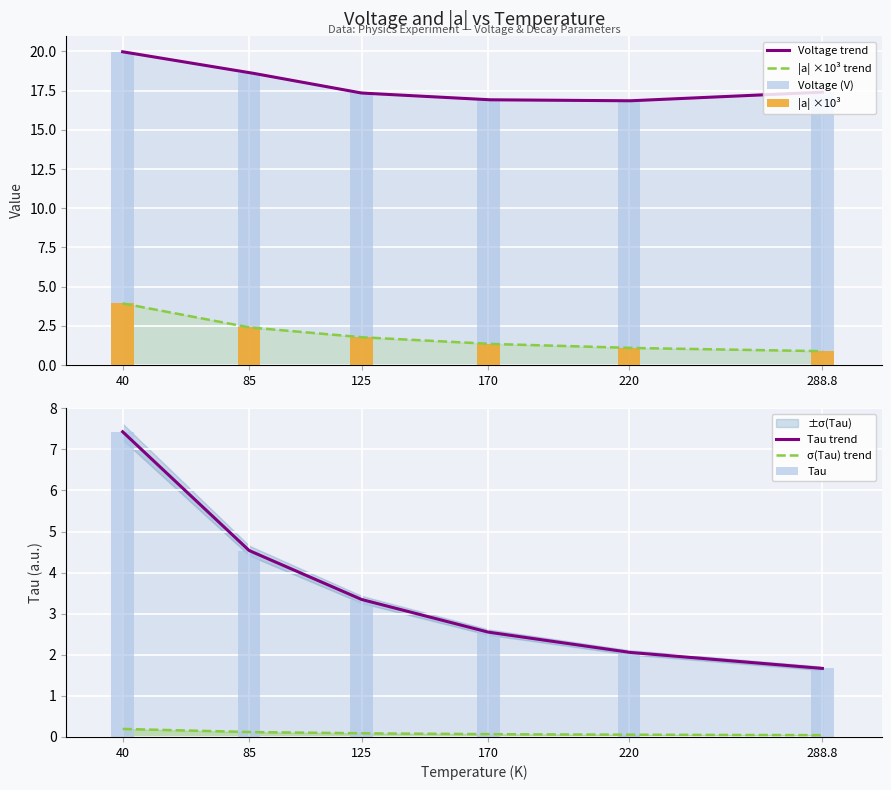

Count the Voltage_40 values in the range 16 to 18.

4